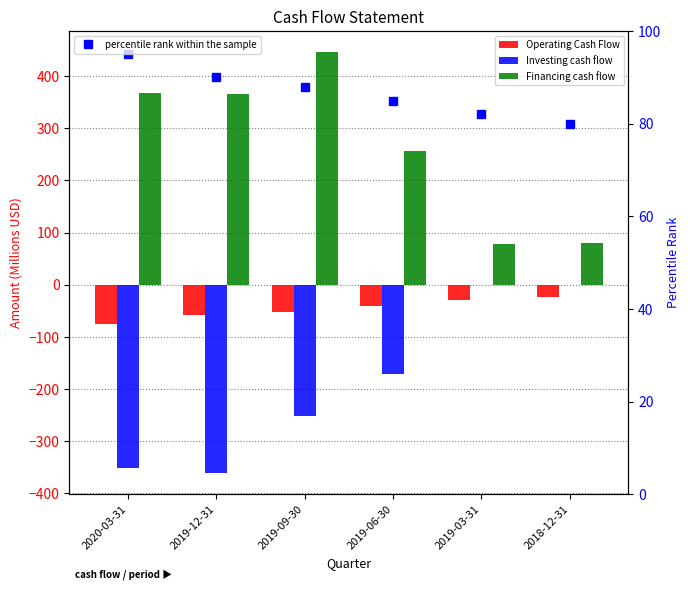

How many groups of bars are there?

6